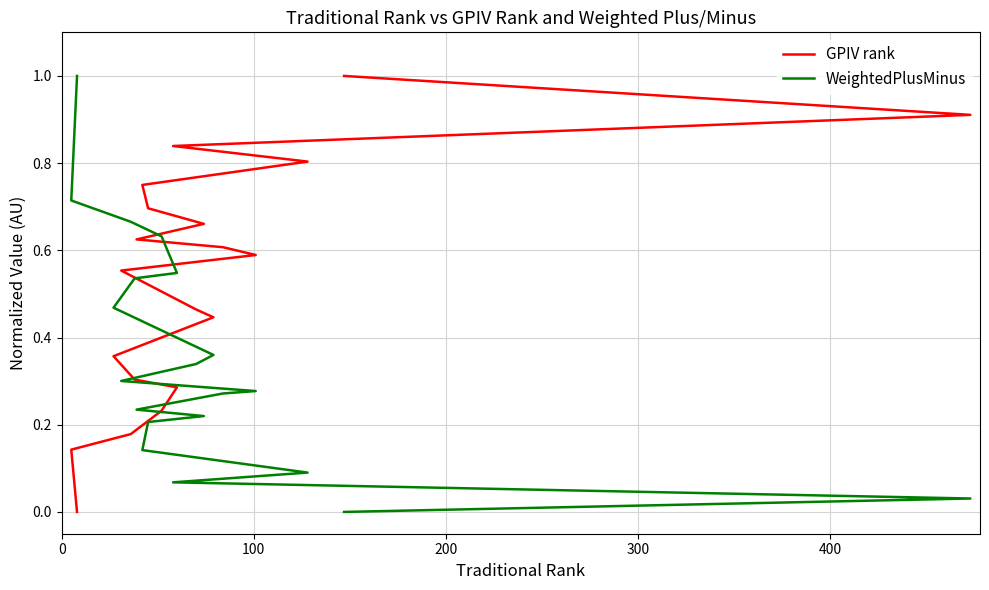

What is the average value of the GPIV rank series?

0.5